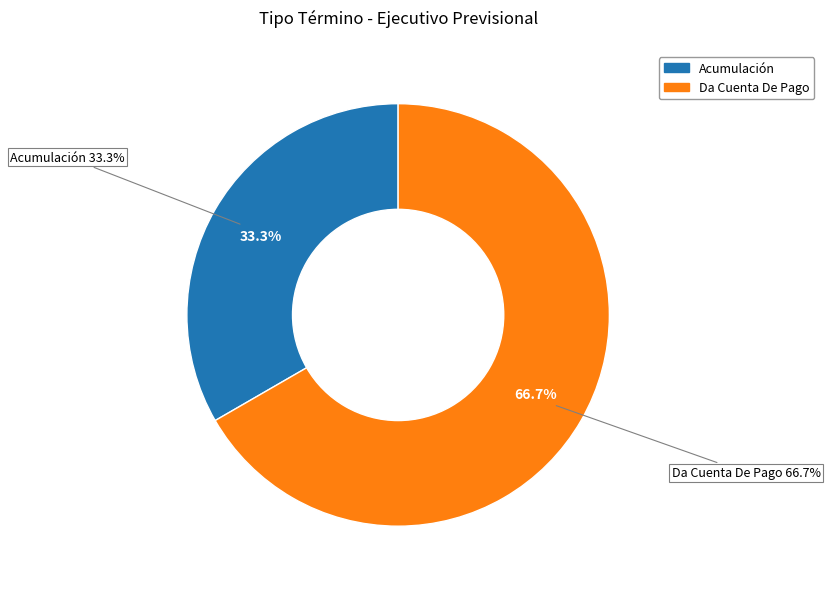

To the nearest percent, what percentage of the pie is Acumulación?

33%